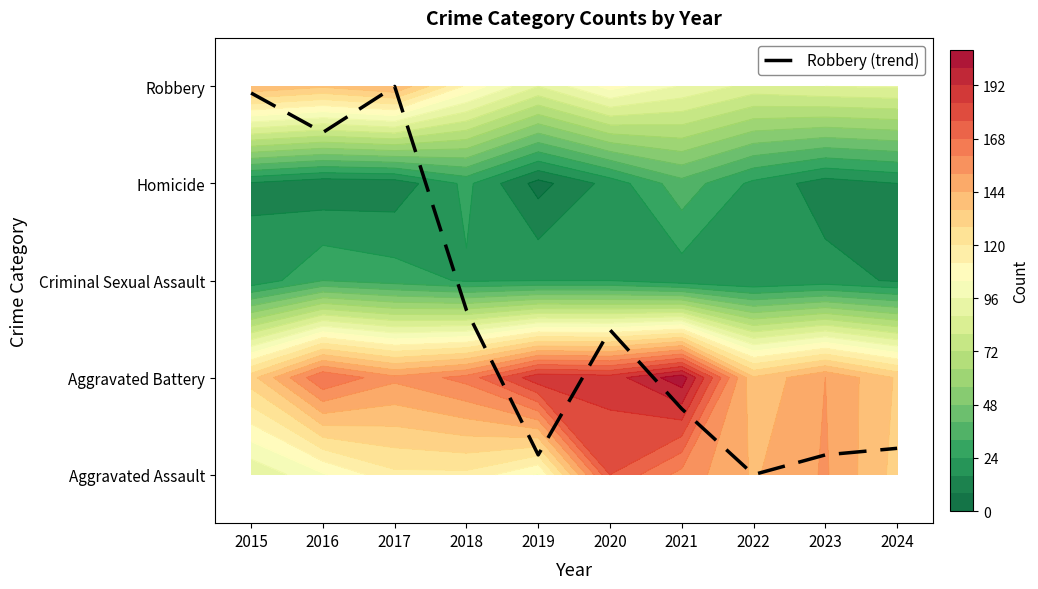

What is the maximum value for Homicide?

3.0